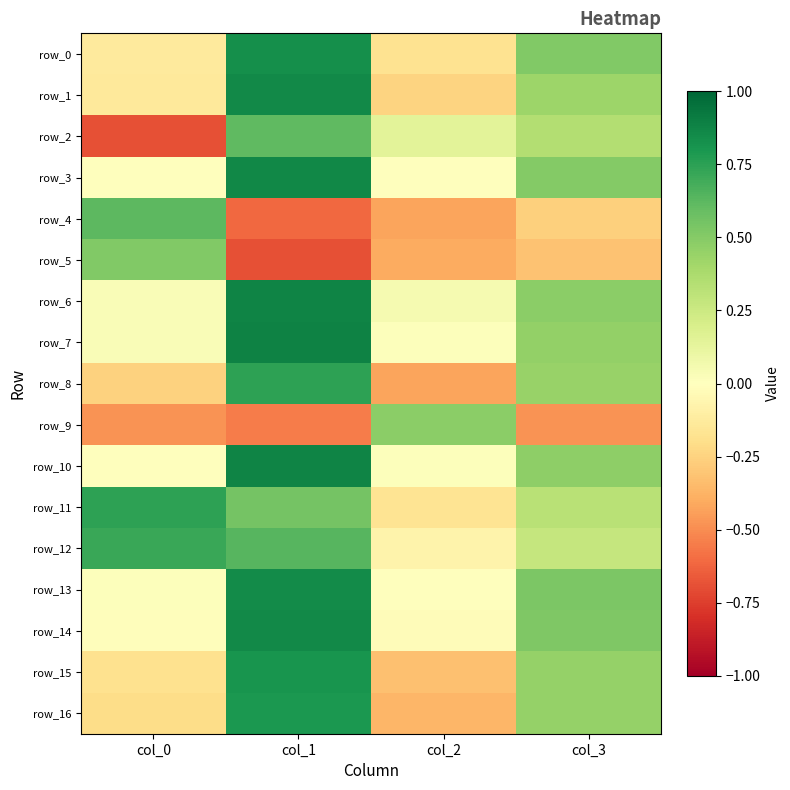

Reading left to right, extract all data points from this chart.

row_0: col_0=-0.1	col_1=0.8	col_2=-0.2	col_3=0.5
row_1: col_0=-0.1	col_1=0.9	col_2=-0.2	col_3=0.4
row_2: col_0=-0.7	col_1=0.6	col_2=0.1	col_3=0.3
row_3: col_0=0.0	col_1=0.9	col_2=-0.0	col_3=0.5
row_4: col_0=0.6	col_1=-0.6	col_2=-0.4	col_3=-0.3
row_5: col_0=0.5	col_1=-0.7	col_2=-0.4	col_3=-0.3
row_6: col_0=0.0	col_1=0.9	col_2=0.1	col_3=0.5
row_7: col_0=0.0	col_1=0.9	col_2=0.0	col_3=0.5
row_8: col_0=-0.3	col_1=0.7	col_2=-0.4	col_3=0.4
row_9: col_0=-0.5	col_1=-0.6	col_2=0.5	col_3=-0.5
row_10: col_0=-0.0	col_1=0.9	col_2=0.0	col_3=0.5
row_11: col_0=0.7	col_1=0.6	col_2=-0.2	col_3=0.3
row_12: col_0=0.7	col_1=0.6	col_2=-0.1	col_3=0.3
row_13: col_0=0.0	col_1=0.9	col_2=-0.0	col_3=0.5
row_14: col_0=-0.0	col_1=0.9	col_2=-0.0	col_3=0.5
row_15: col_0=-0.2	col_1=0.8	col_2=-0.3	col_3=0.4
row_16: col_0=-0.2	col_1=0.8	col_2=-0.4	col_3=0.5